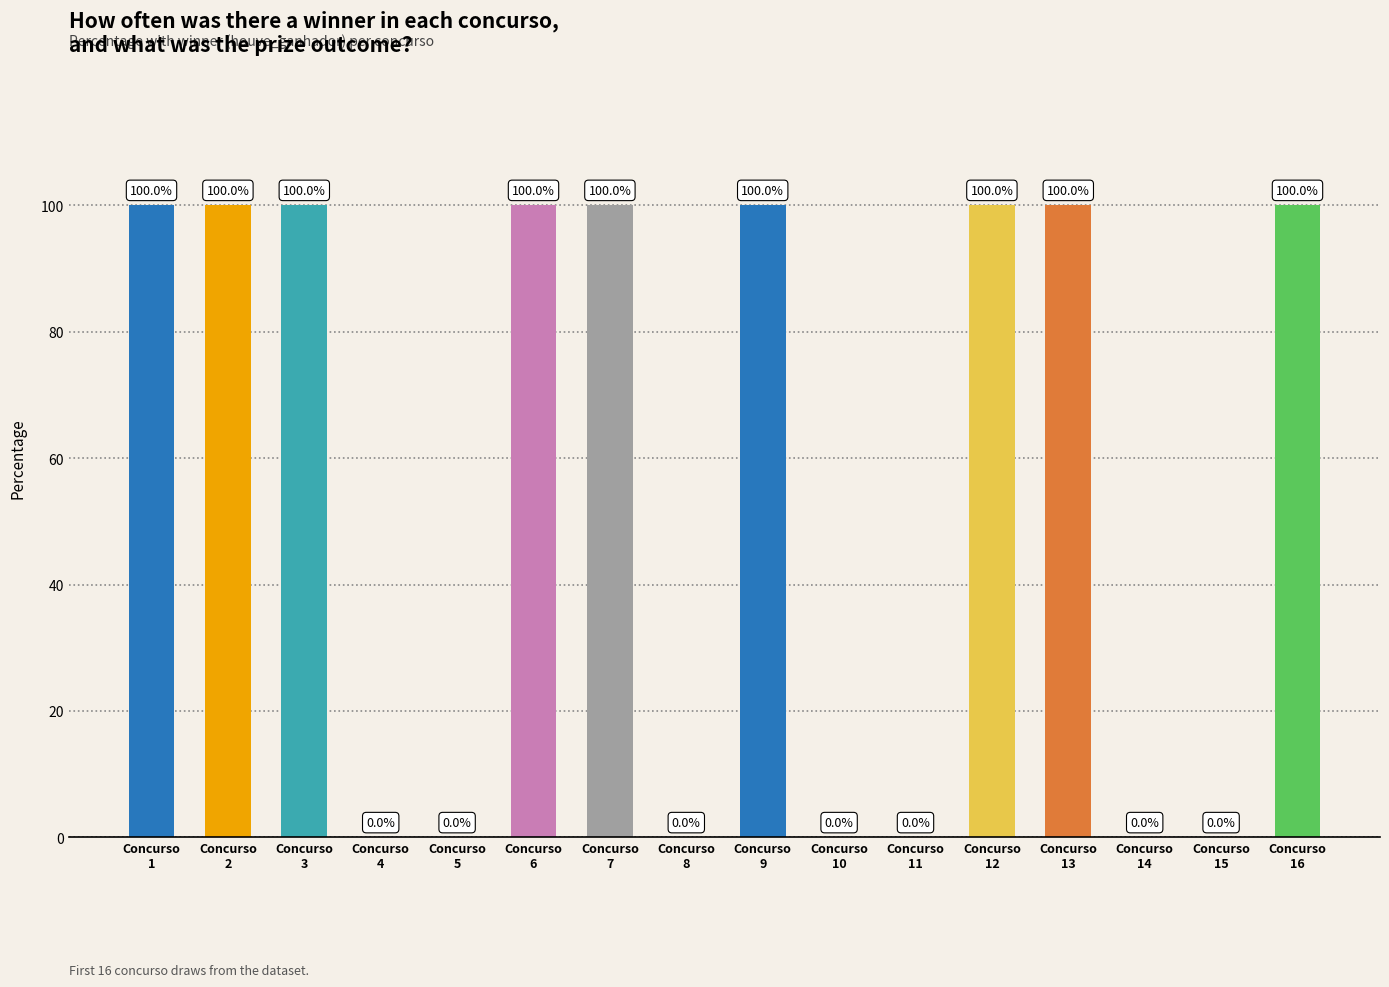

What is the maximum value shown in the chart?

100